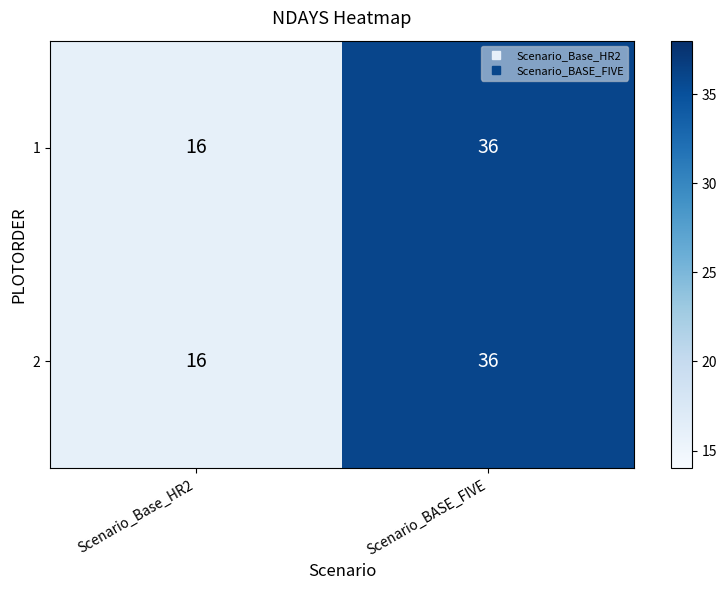

Where is 2 nearest to the value 26?

Scenario_Base_HR2